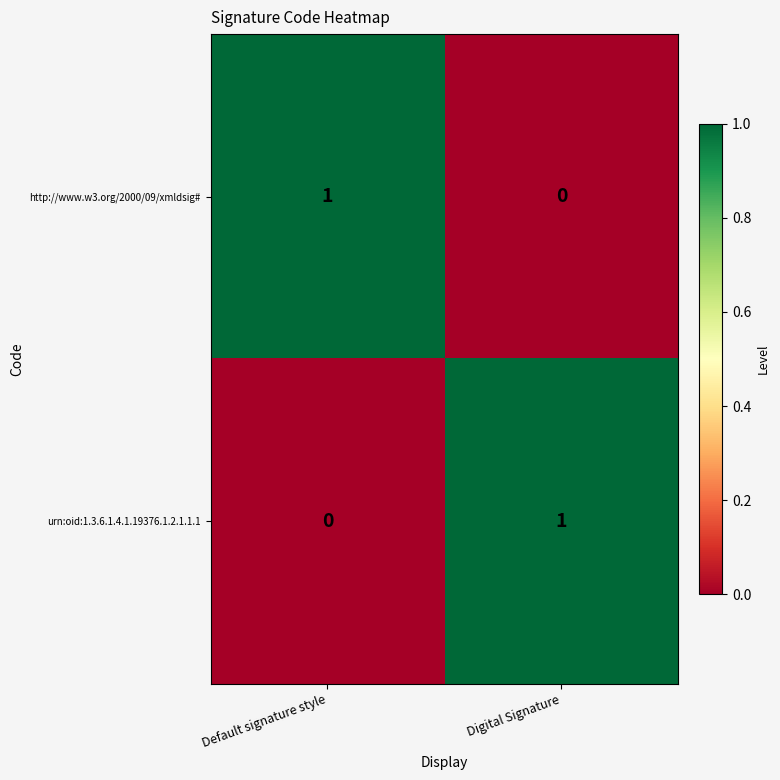

The http://www.w3.org/2000/09/xmldsig# series shows 1 at Default signature style. True or false?

True